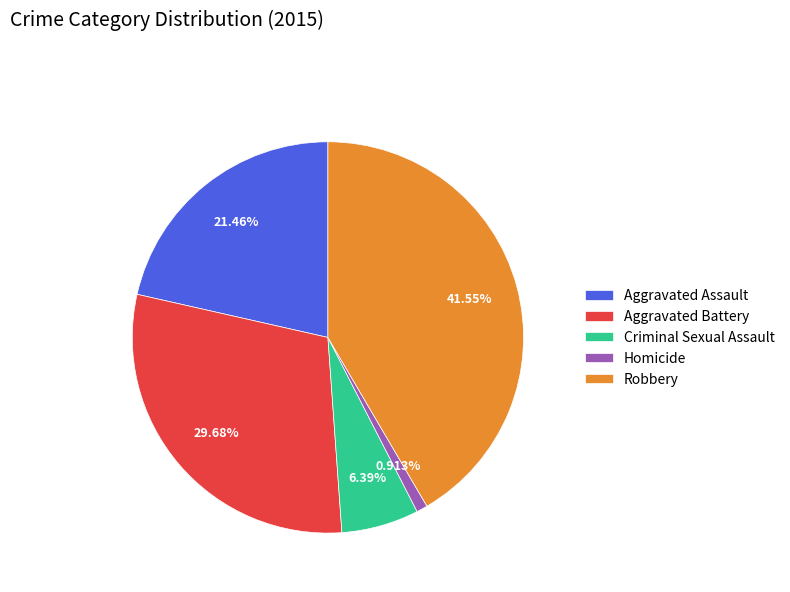

Is it true that Aggravated Battery is 30% of the pie?

True